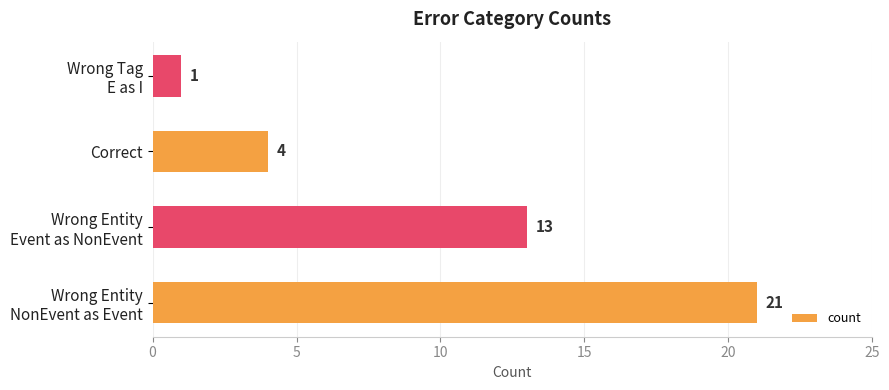

How many data points does each series have?

4